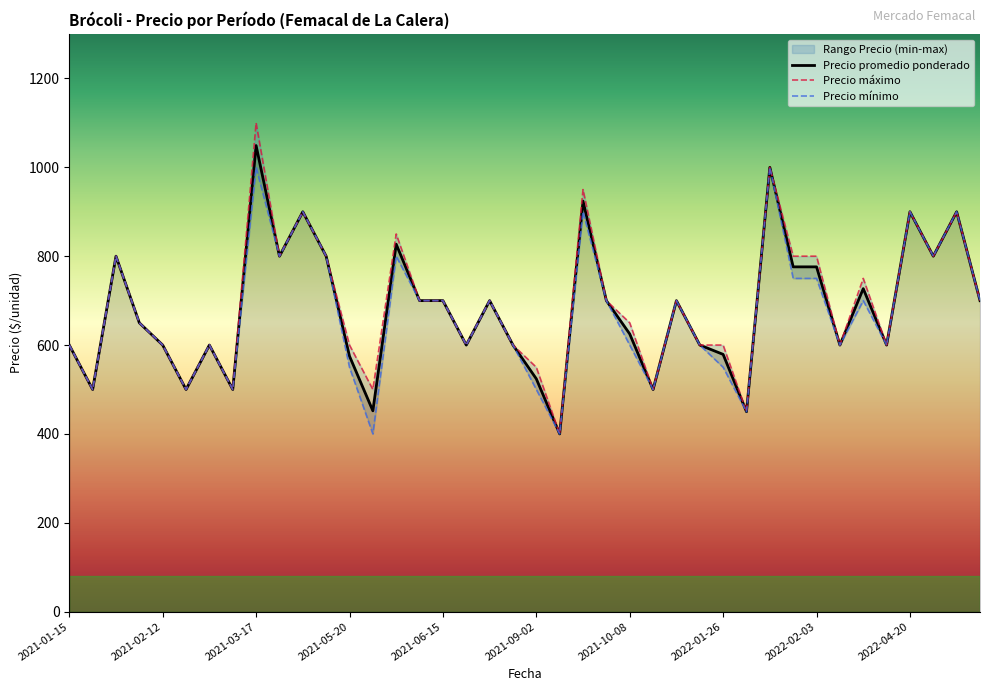

How many data points does each series have?

40